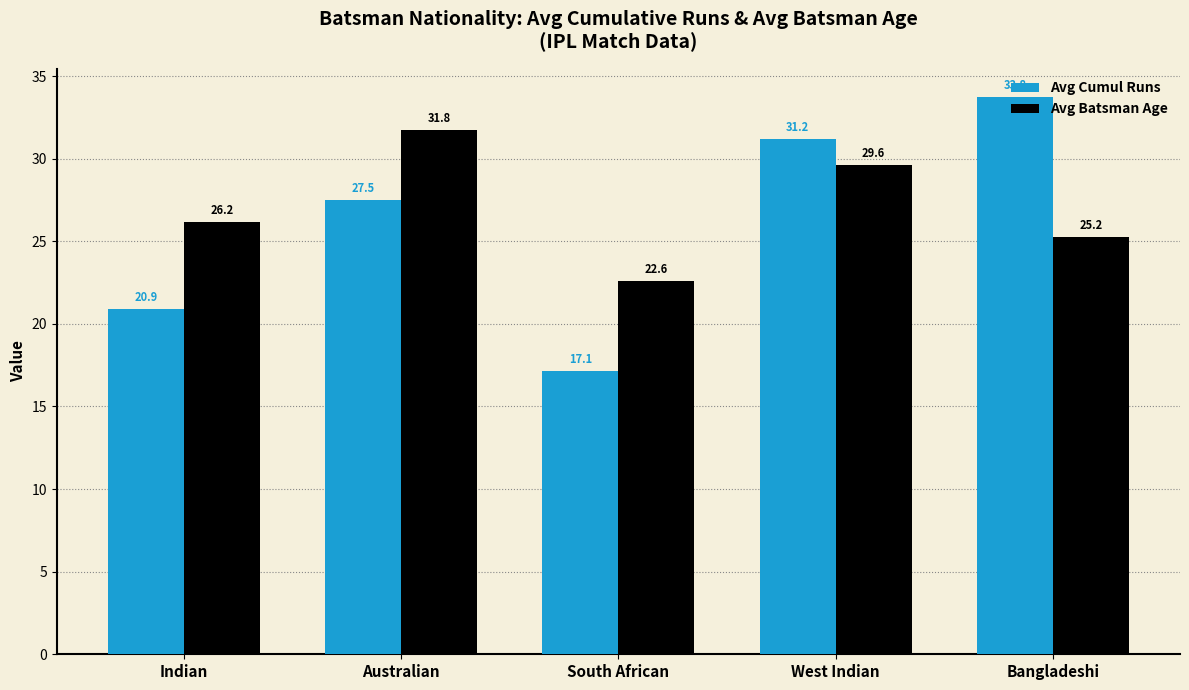

What is the spread (max minus min) of values at West Indian?

1.6